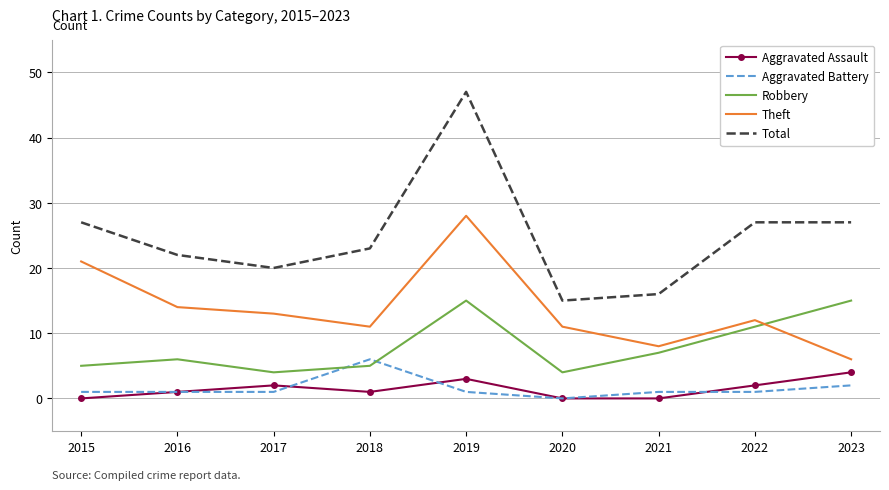

What is the sum of all Total values?

224